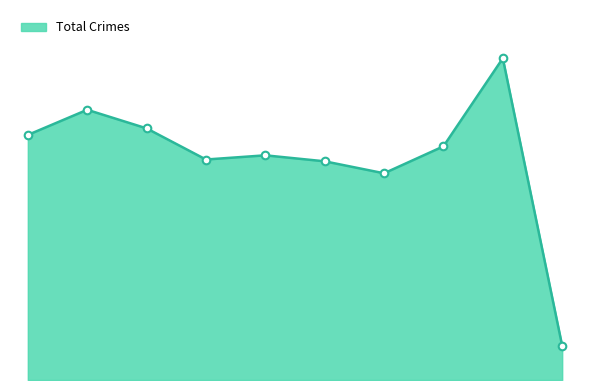

Is this an area chart (filled region under the line)?

Yes